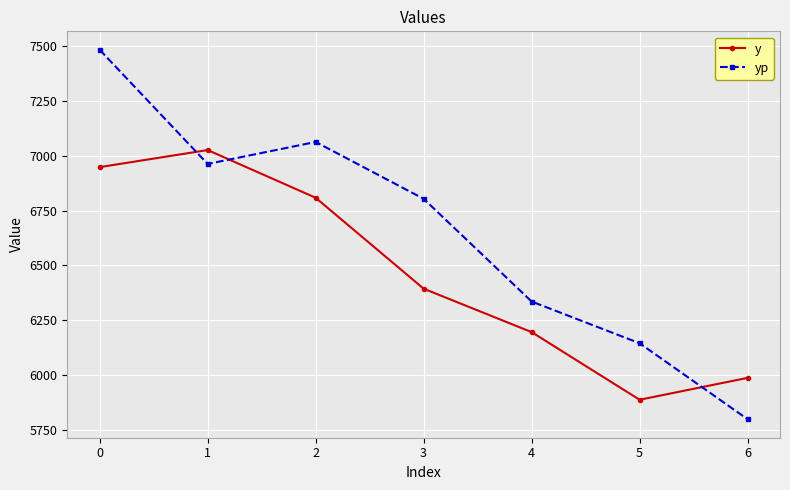

How many intersections are there between yp and y?

3